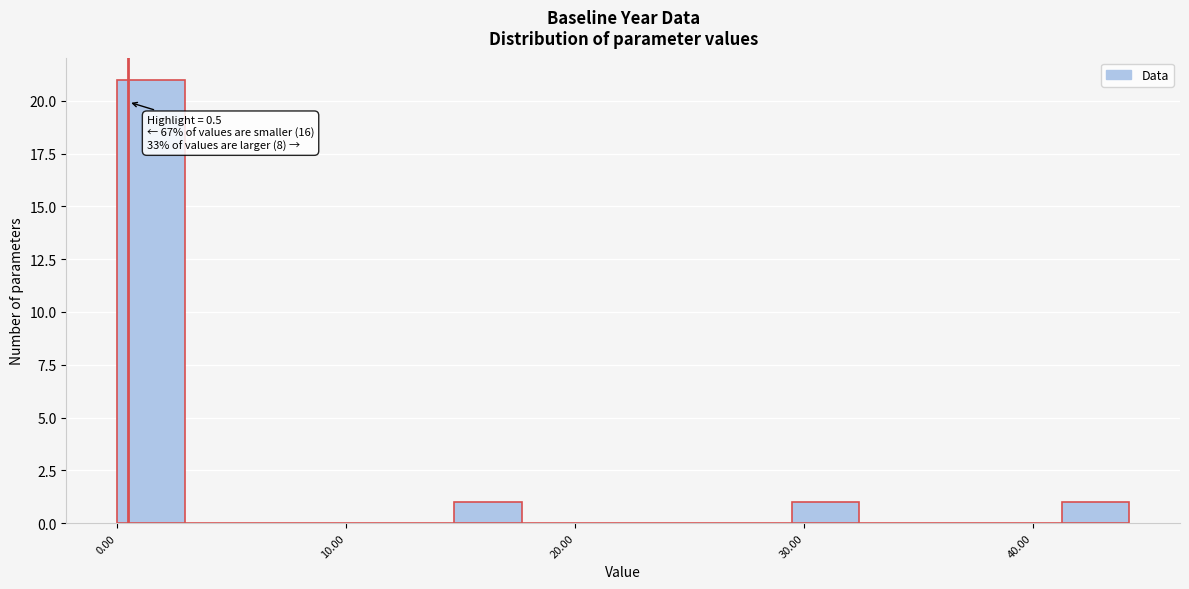

Around what value on the x-axis is the tallest bar? Give the approximate position of its centre, as read against the axis.

1